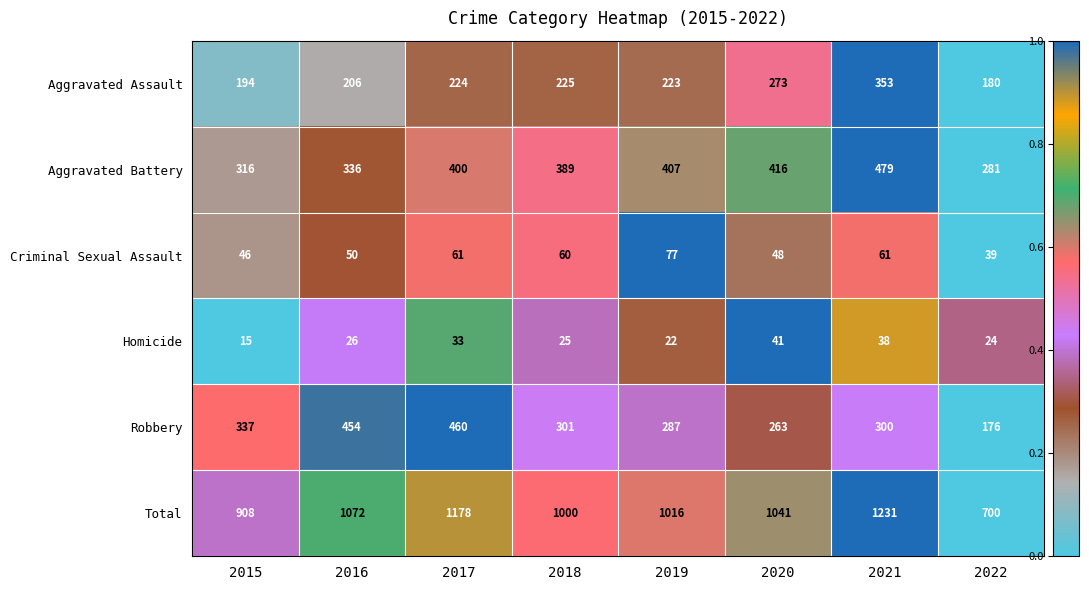

At which category is the sum across all series the highest?

2021